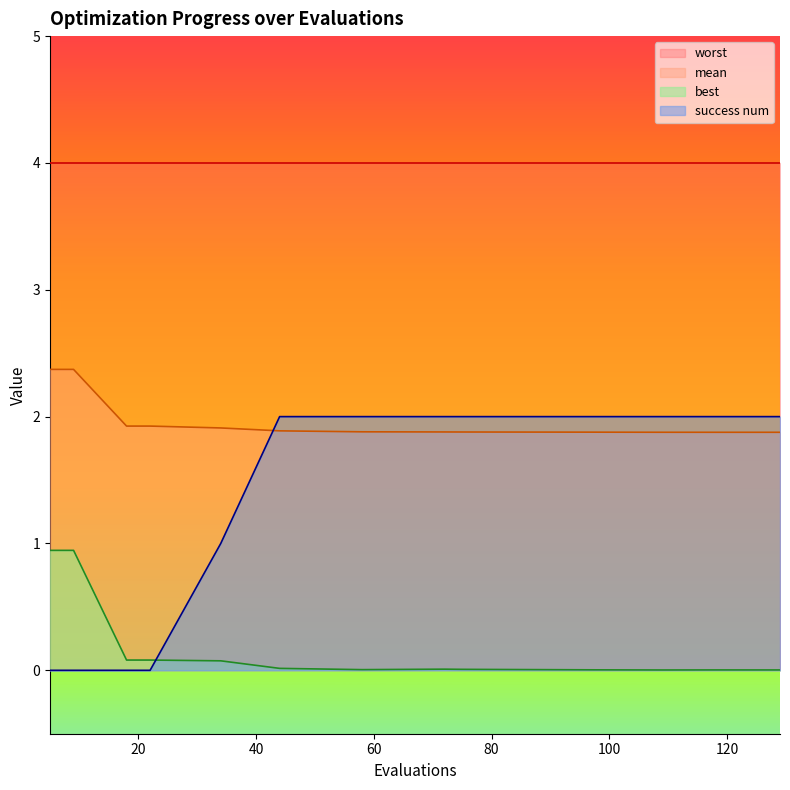

True or false: success num and best cross at least once.

True